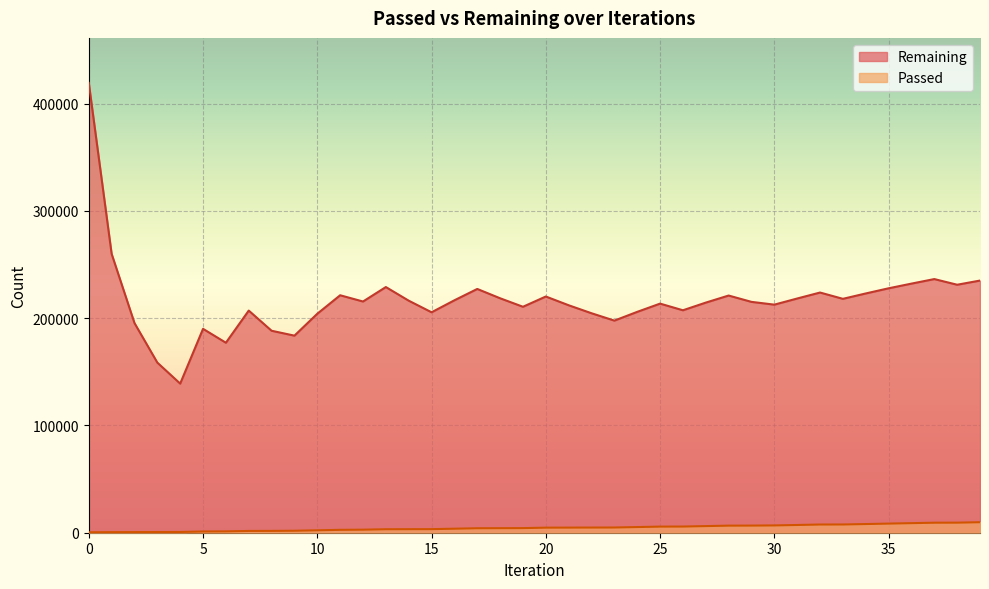

Is it true that Remaining equals 75558 at 39?

False